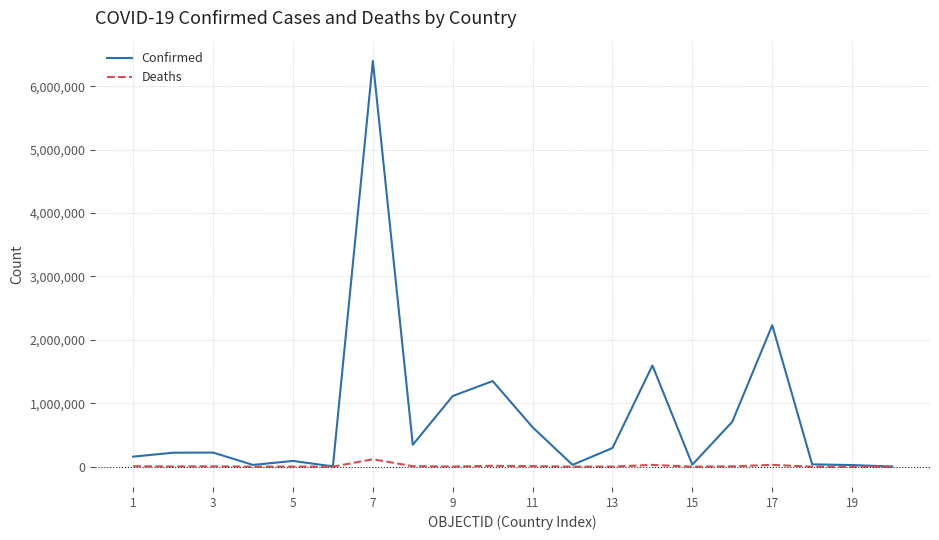

Which series has the largest range (max minus min)?

Confirmed